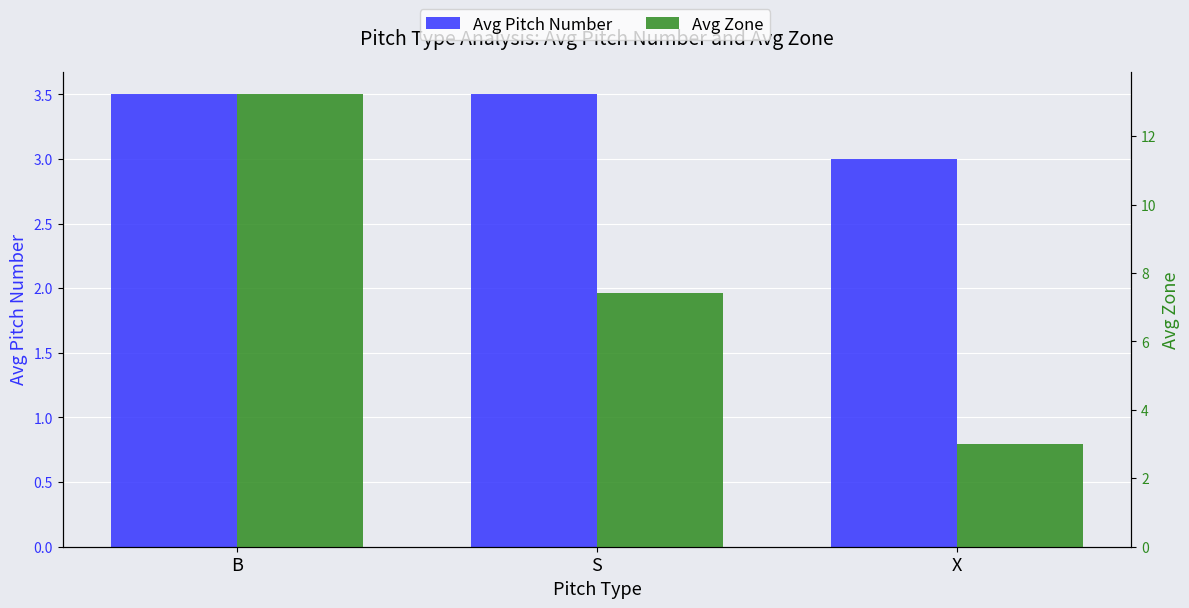

What is the spread (max minus min) of values at S?

3.9